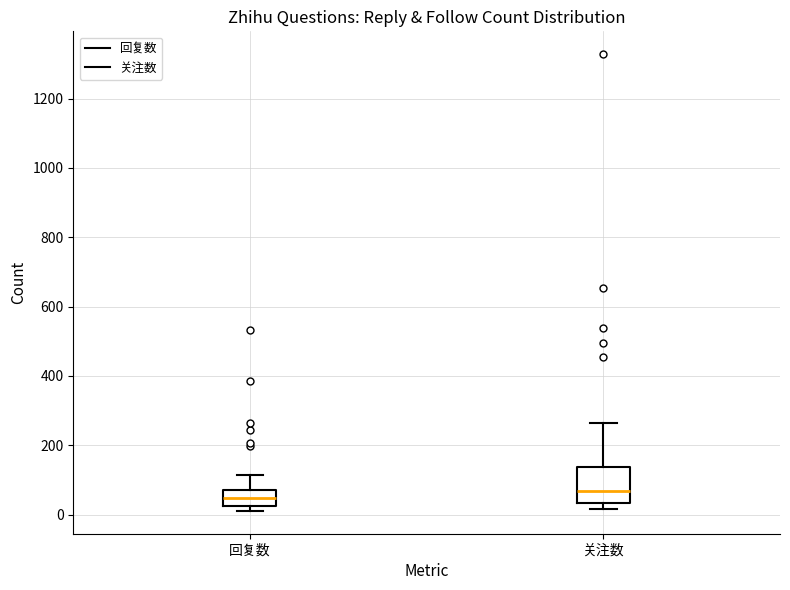

Which box is the tallest, from its lower edge to its upper edge?

关注数